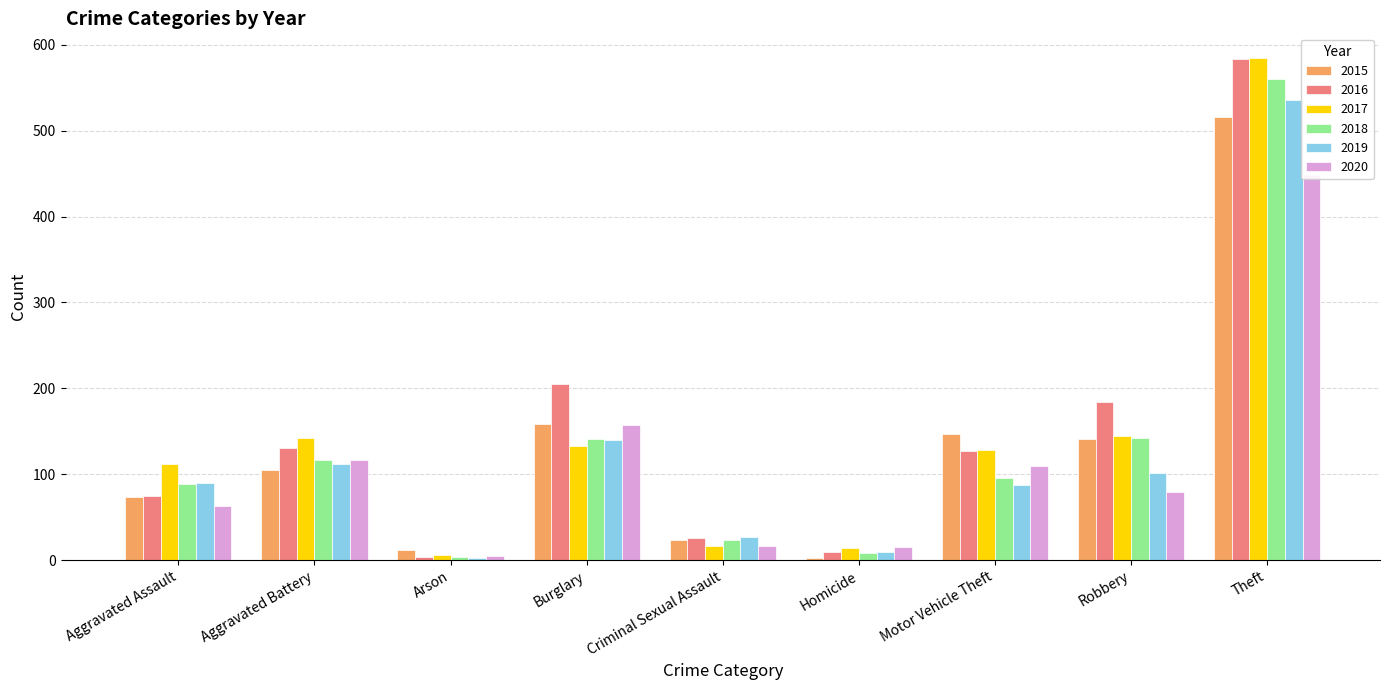

What is the minimum value shown in the chart?

2